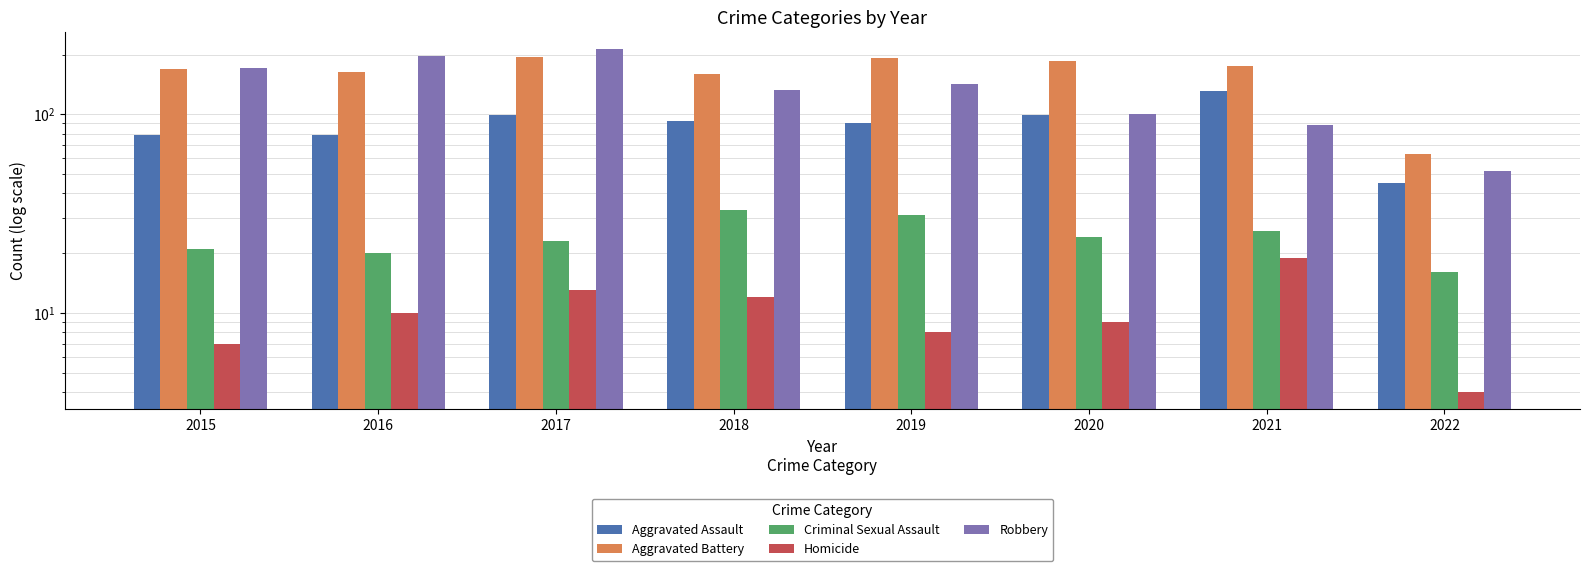

What are all the series names shown in the legend?

Aggravated Assault, Aggravated Battery, Criminal Sexual Assault, Homicide, Robbery